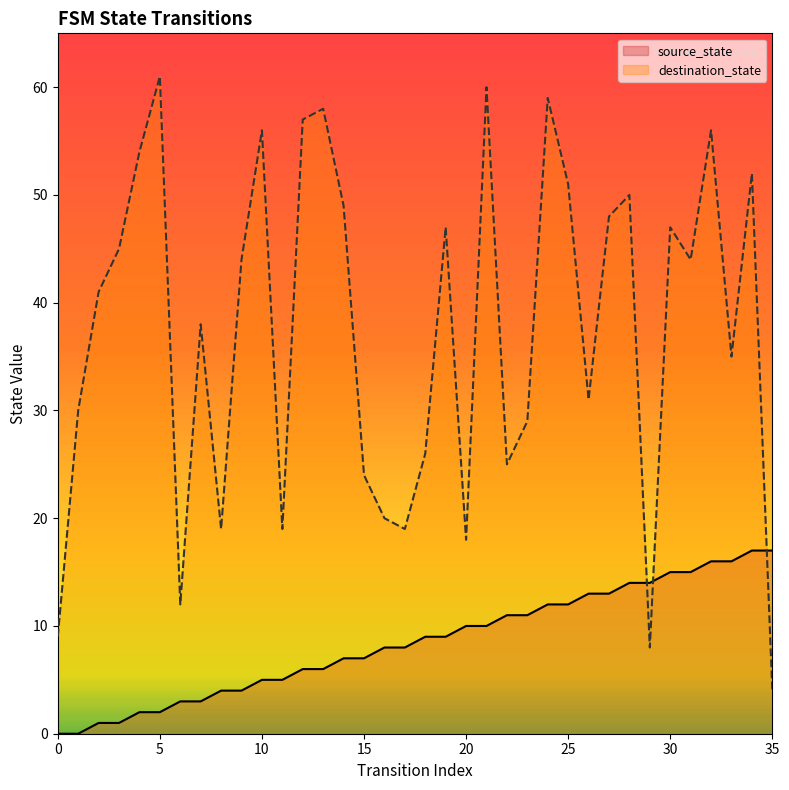

How many data points in source_state are less than 9?

18